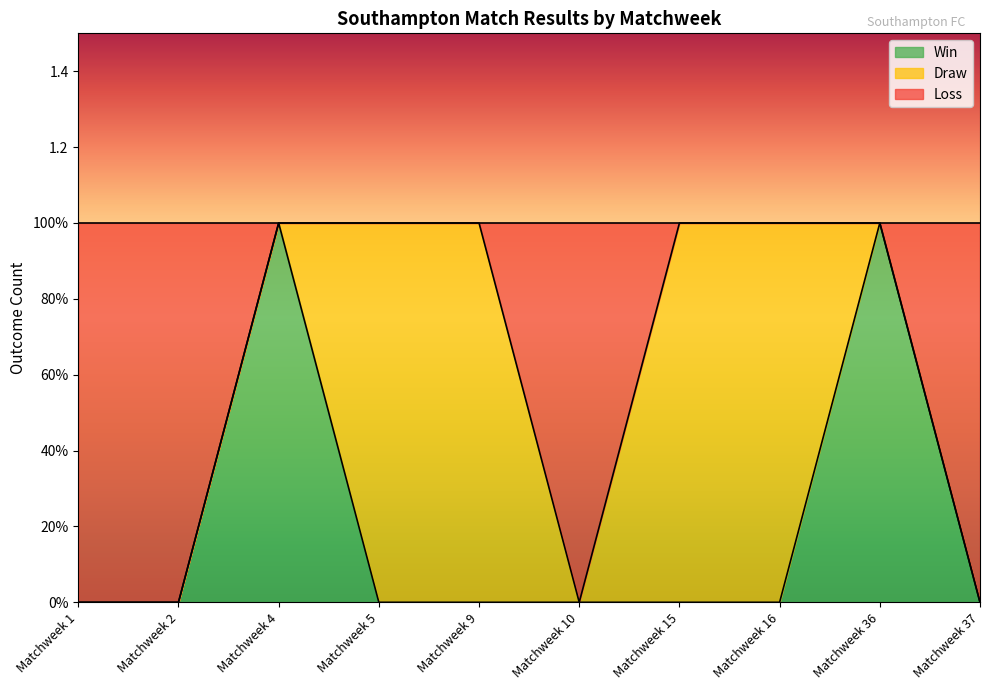

True or false: Win and Loss cross at least once.

False